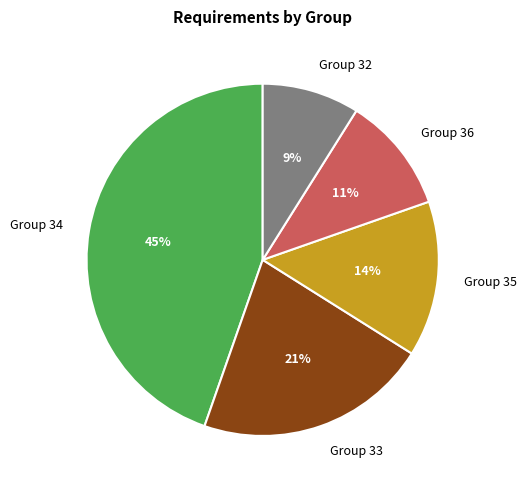

Approximately how many times larger is the value at Group 36 compared to Group 33?

0.5